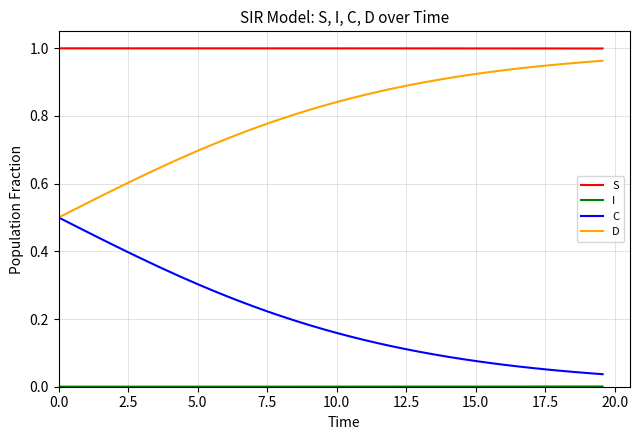

How many lines are shown in the chart?

4